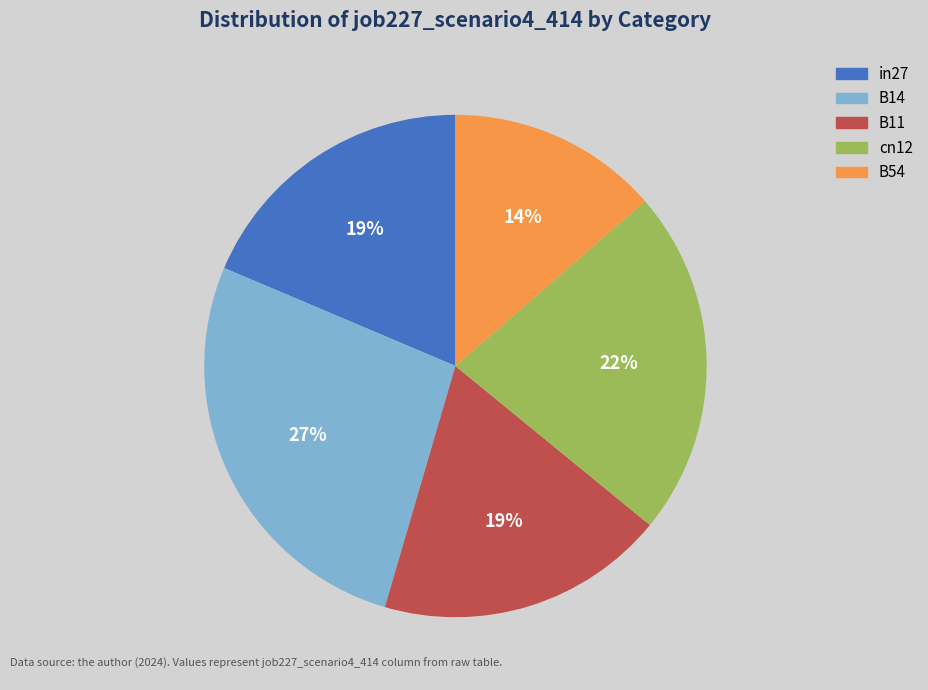

To the nearest percent, what portion does B14 represent?

27%